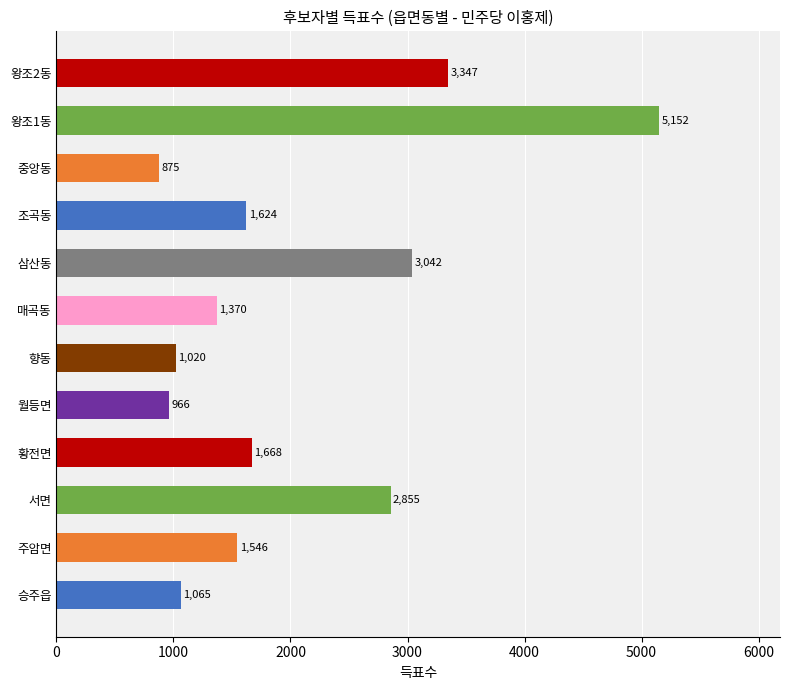

Reading top to bottom, extract all data points from this chart.

왕조2동=3347	왕조1동=5152	중앙동=875	조곡동=1624	삼산동=3042	매곡동=1370	향동=1020	월등면=966	황전면=1668	서면=2855	주암면=1546	승주읍=1065